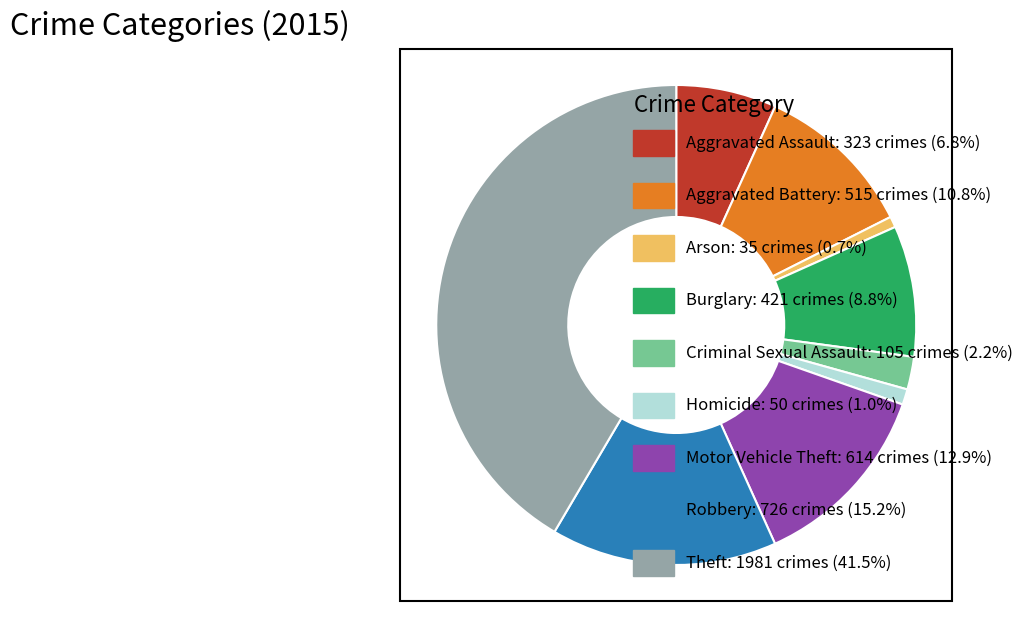

Does any single category account for the majority?

No